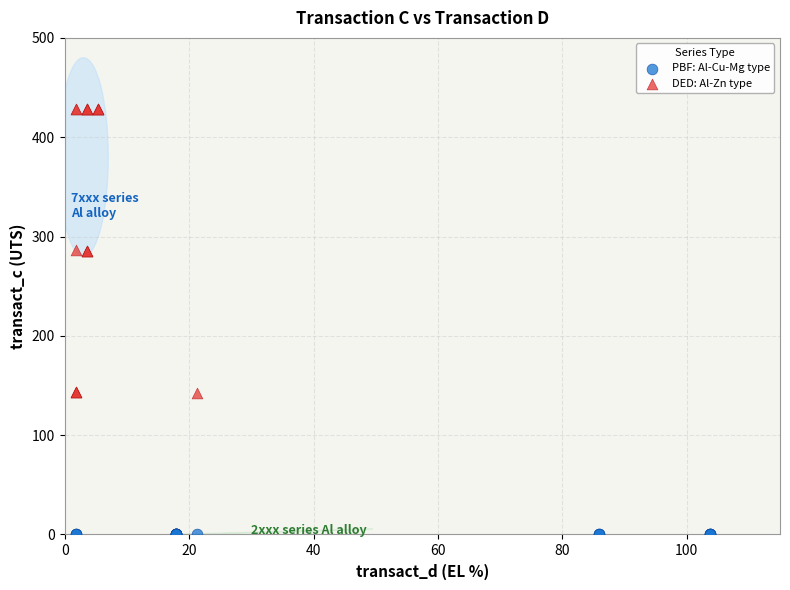

Which series has the widest spread of Y values?

DED: Al-Zn type